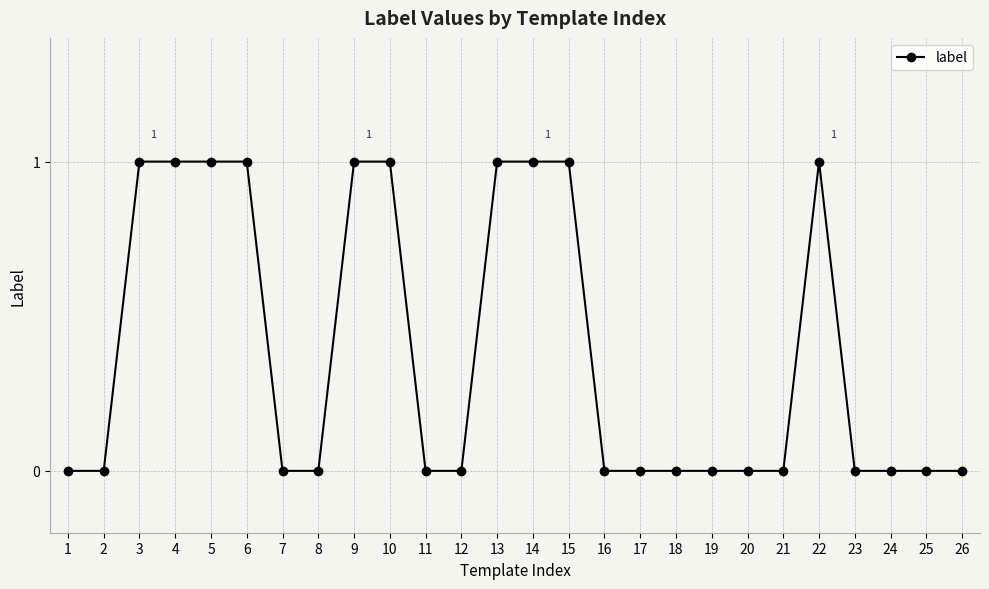

What is the value of the 15th point from the left?

1